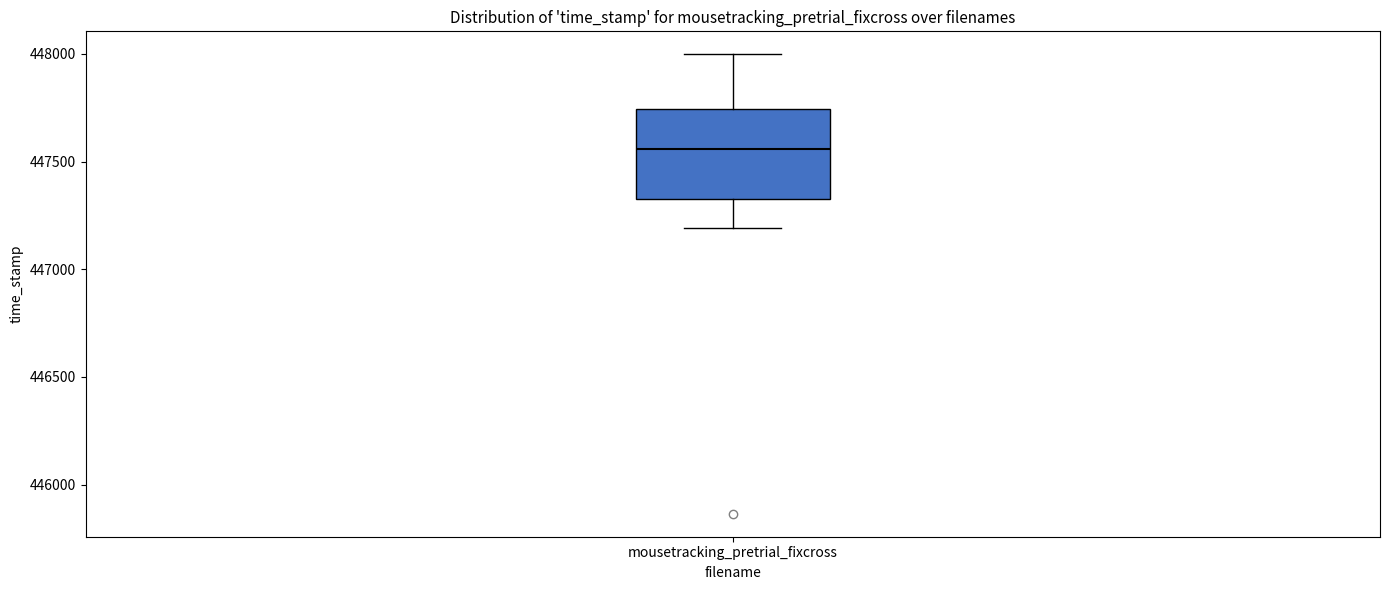

Read this box plot against the y-axis: the position of the median line, the range covered by the box, and the ends of both whiskers. The values are not printed on the chart, so give them approximately, as read against the axis.

median 447550, box 447350 to 447750, whiskers 447200 to 448000